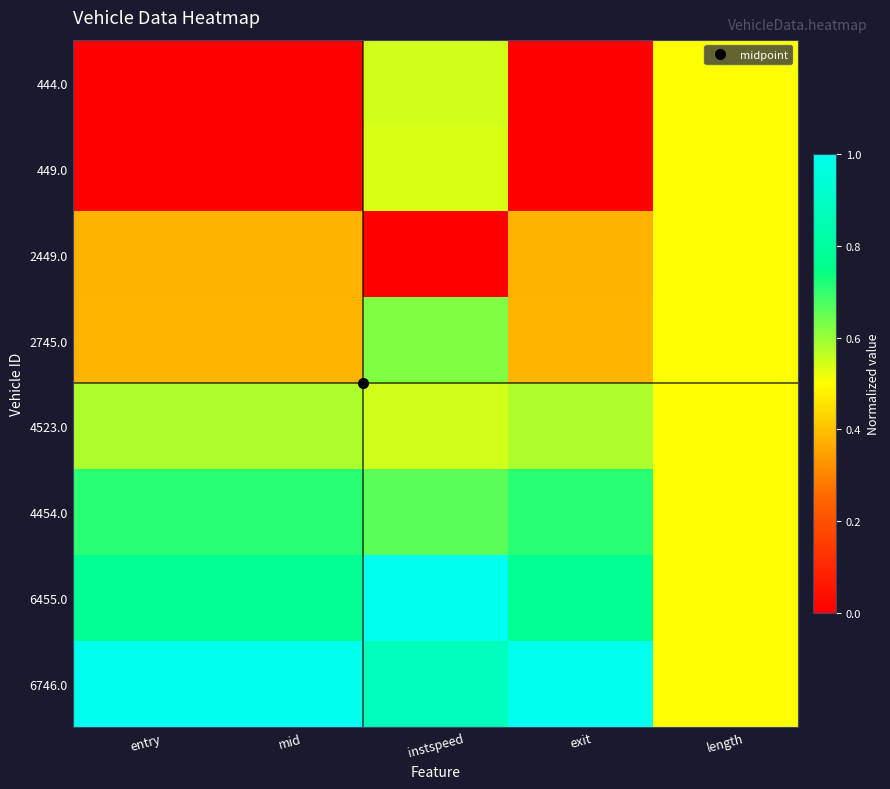

Reading left to right, what are all the values shown in this chart?

444.0: entry=0.0	mid=0.0	instspeed=0.5	exit=0.0	length=0.5
449.0: entry=0.0	mid=0.0	instspeed=0.5	exit=0.0	length=0.5
2449.0: entry=0.4	mid=0.4	instspeed=0.0	exit=0.4	length=0.5
2745.0: entry=0.4	mid=0.4	instspeed=0.6	exit=0.4	length=0.5
4523.0: entry=0.6	mid=0.6	instspeed=0.5	exit=0.6	length=0.5
4454.0: entry=0.7	mid=0.7	instspeed=0.7	exit=0.7	length=0.5
6455.0: entry=0.8	mid=0.8	instspeed=1.0	exit=0.8	length=0.5
6746.0: entry=1.0	mid=1.0	instspeed=0.9	exit=1.0	length=0.5